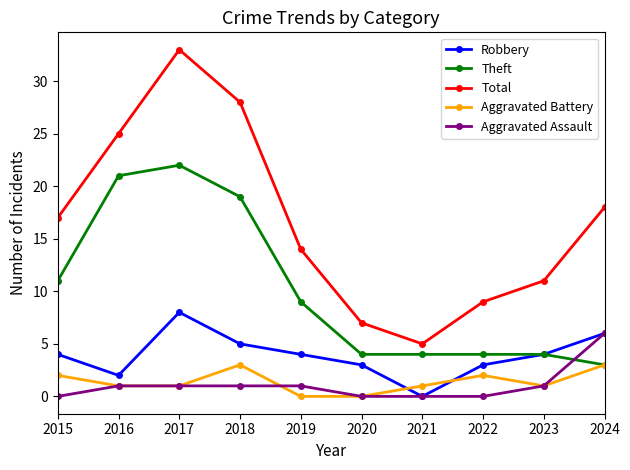

What is the total value across all series at 2019?

28